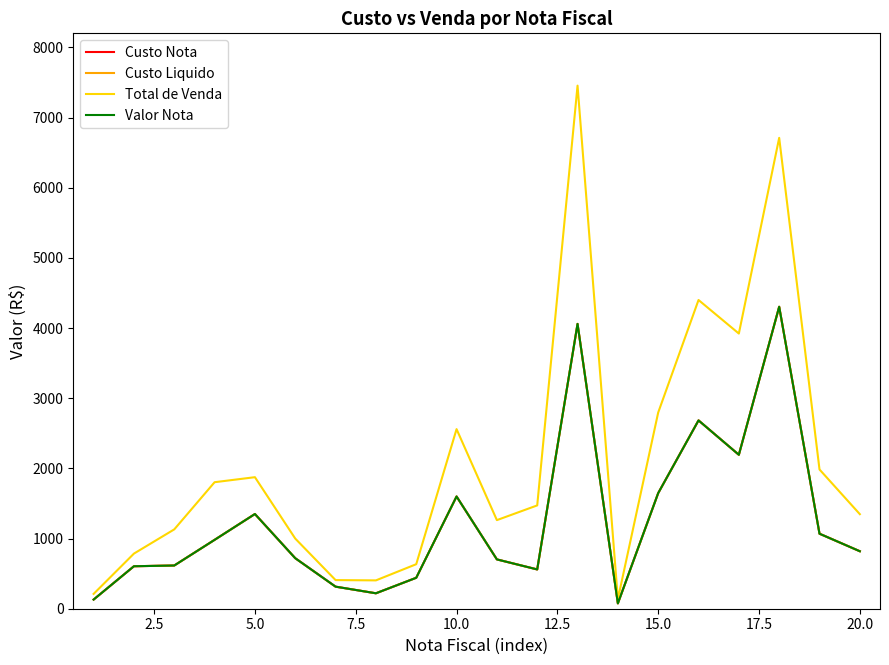

What is the sum of all Custo Nota values?

25097.9